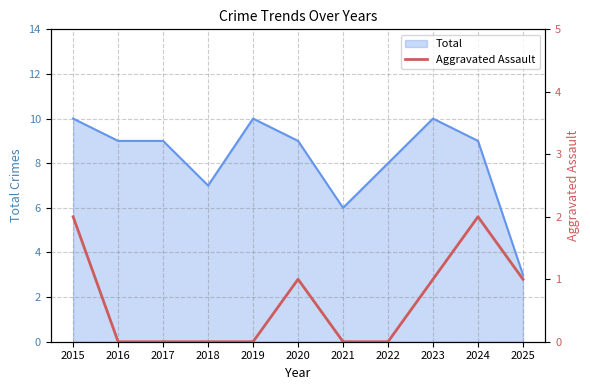

What is the lowest value of the Total series?

3